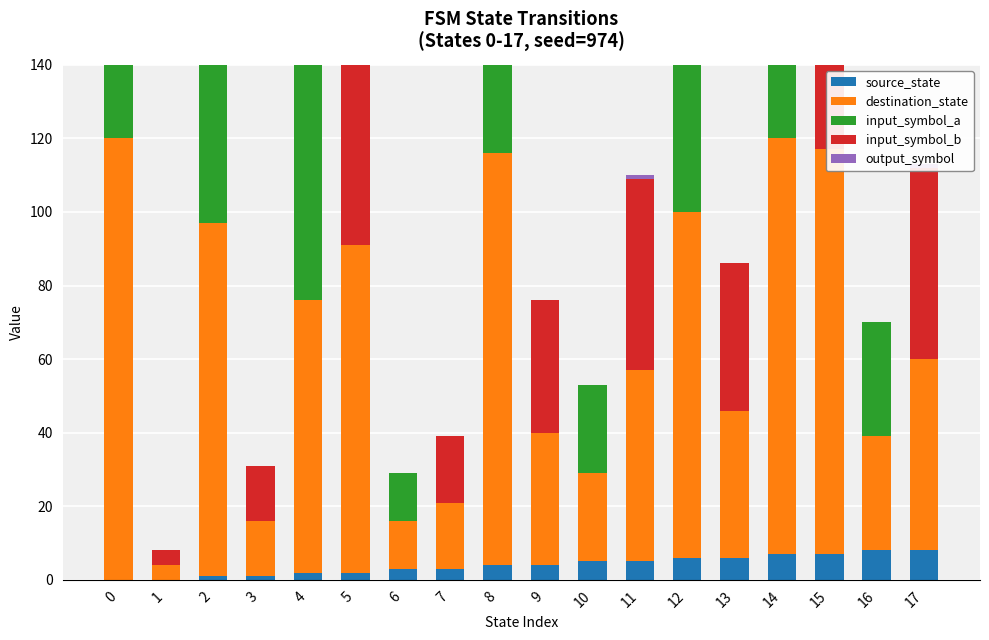

Between 0 and 14, which series saw the biggest shift?

source_state